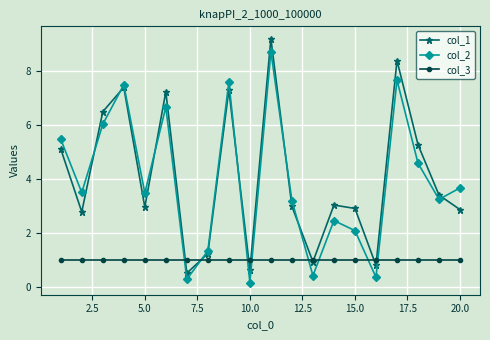

What is the lowest value of the col_3 series?

1.0